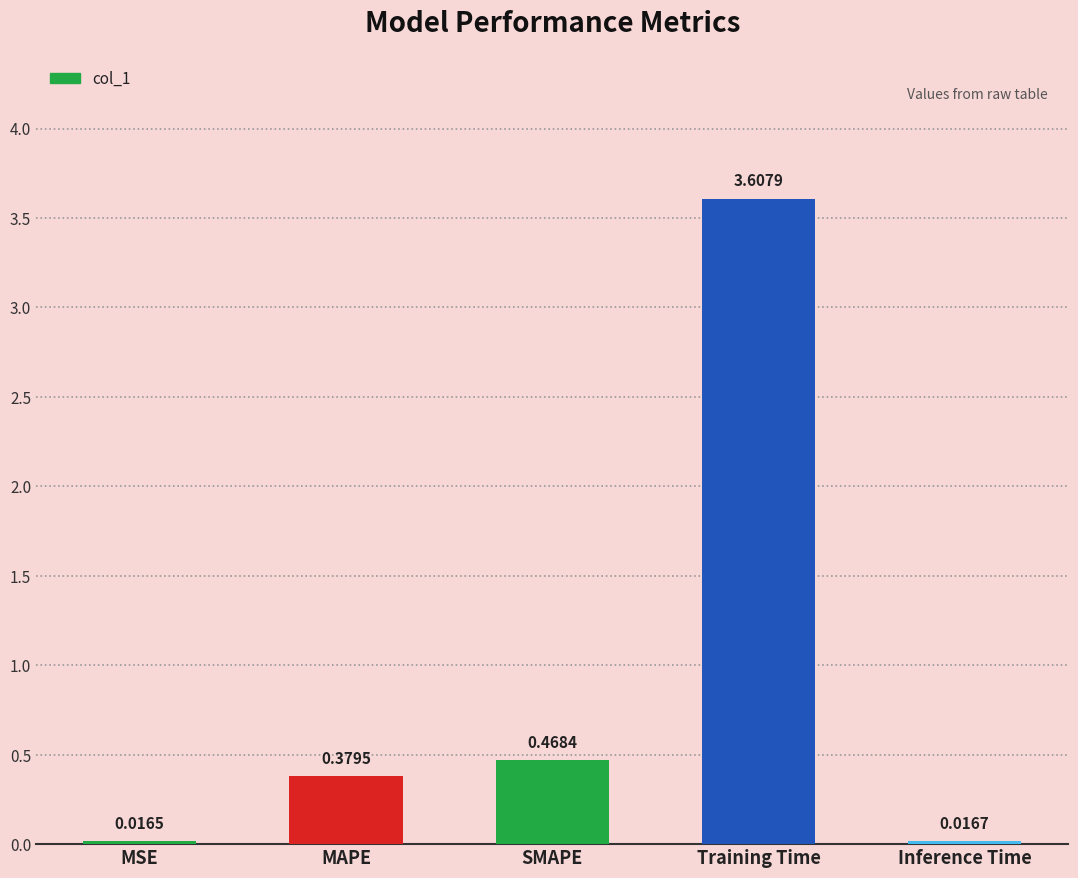

What is the sum of the values at MSE and Training Time?

3.6